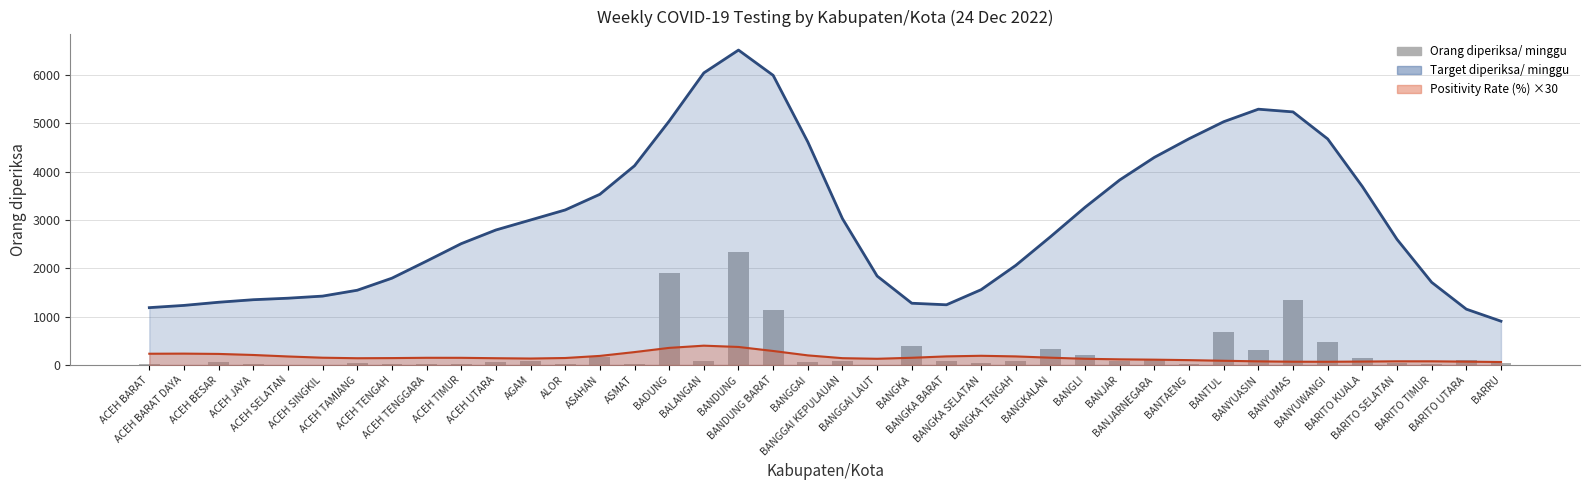

How many bars are there in total?

40